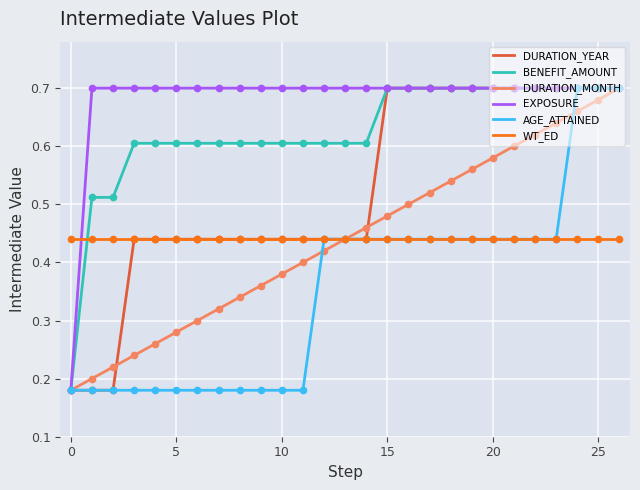

Which series has the largest total across all categories?

EXPOSURE